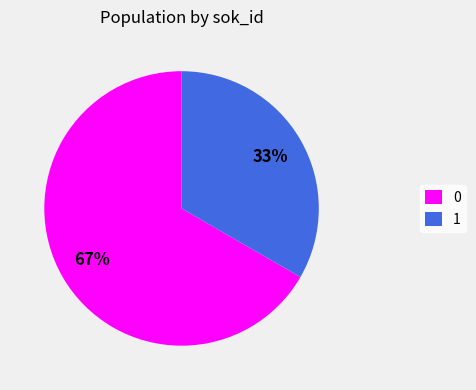

Count the number of slices in the pie.

2